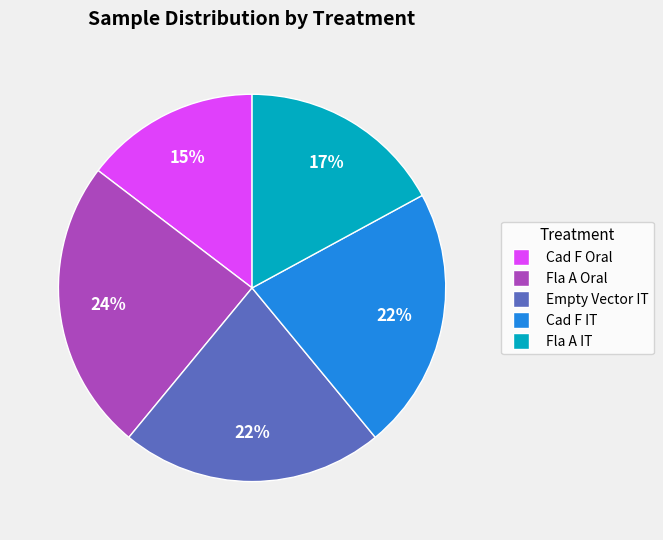

Does any single category account for the majority?

No